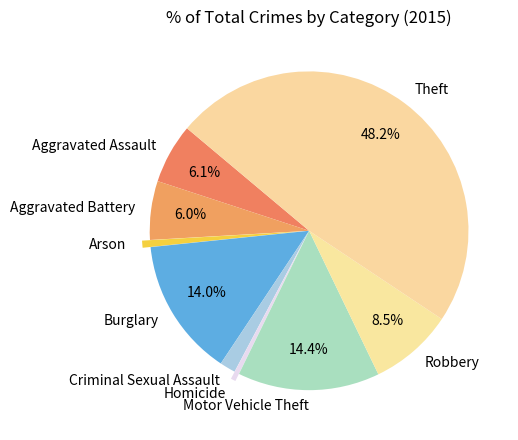

What is the ratio of the value at Aggravated Assault to the value at Aggravated Battery?

1.0